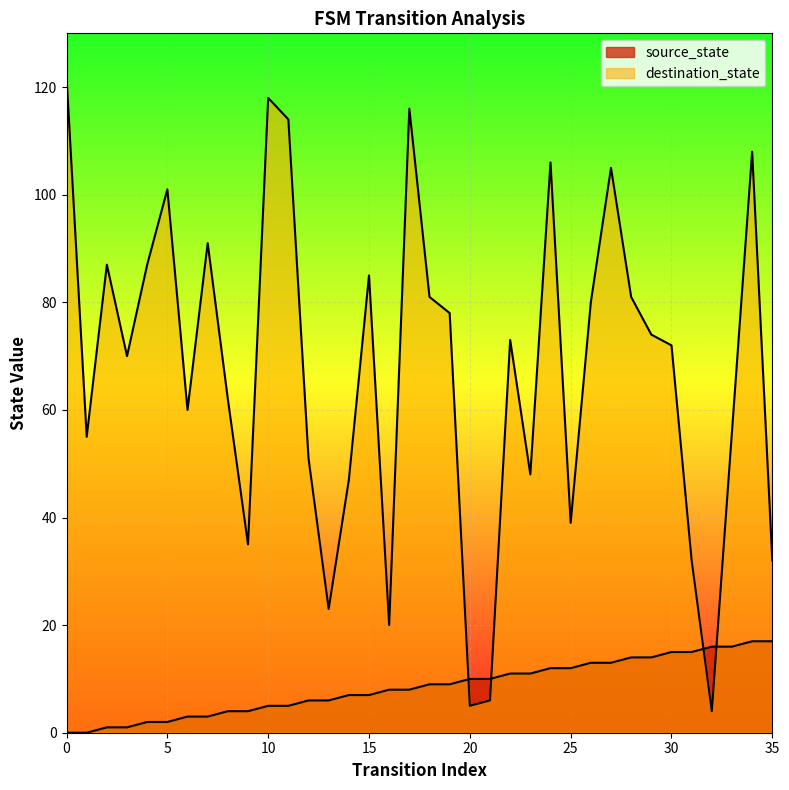

Count the number of data series in this chart.

2